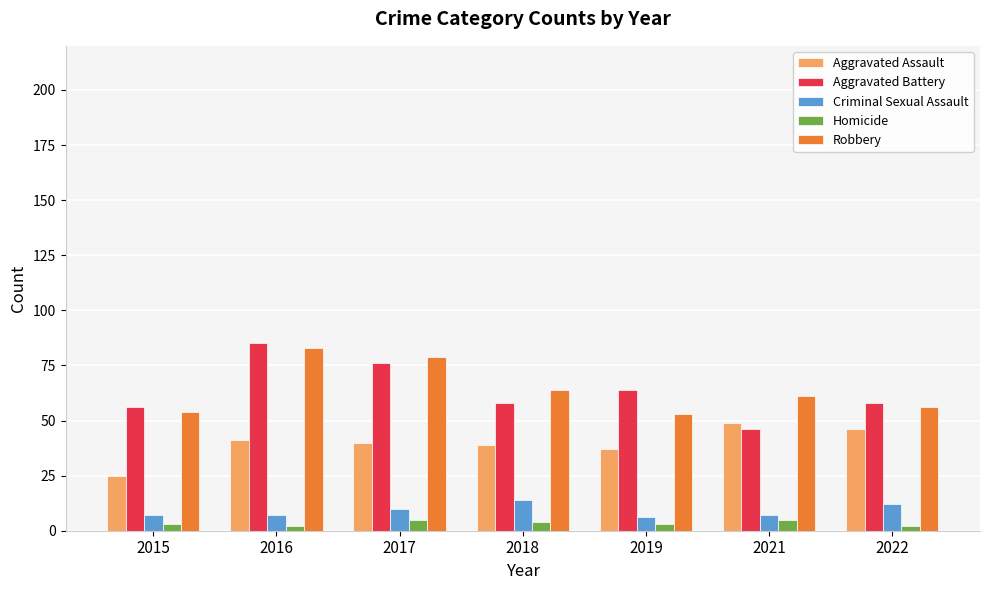

What is the difference between the maximum and minimum values in the Aggravated Battery series?

39